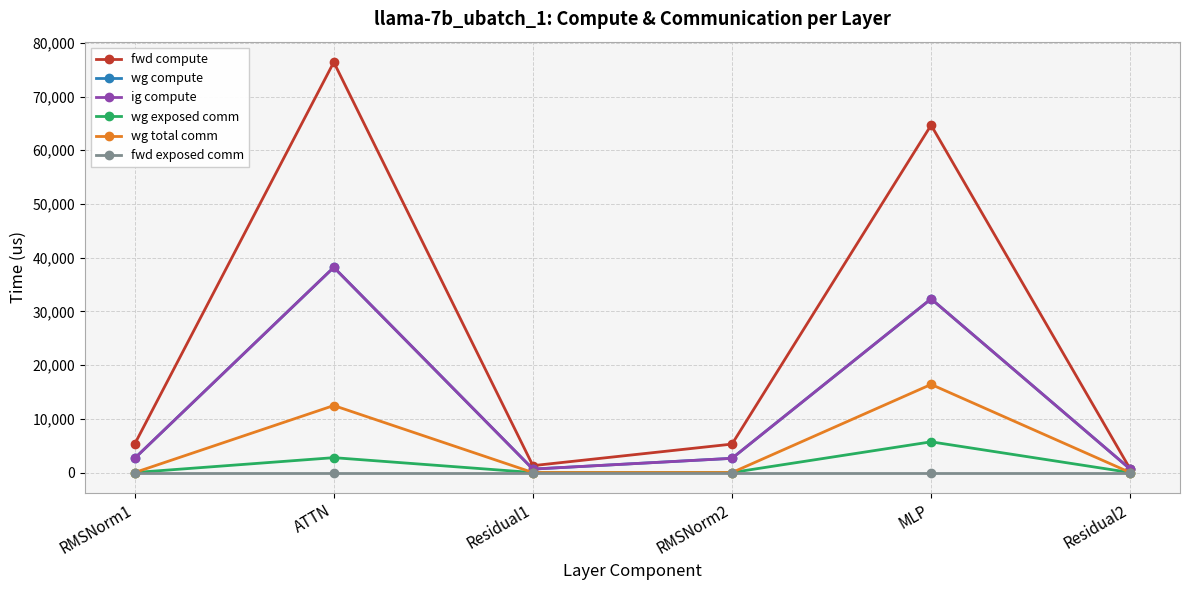

Does the chart display data point markers on the line(s)?

Yes